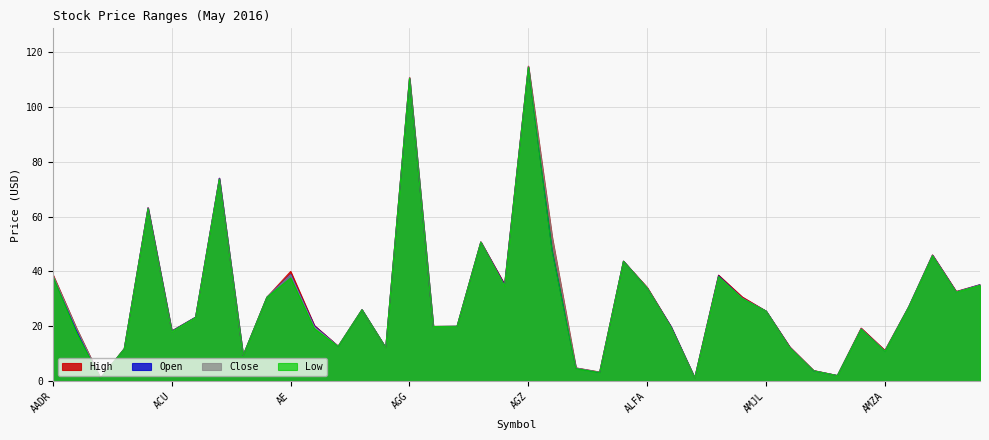

What is the spread (max minus min) of values at ALFI?

0.2